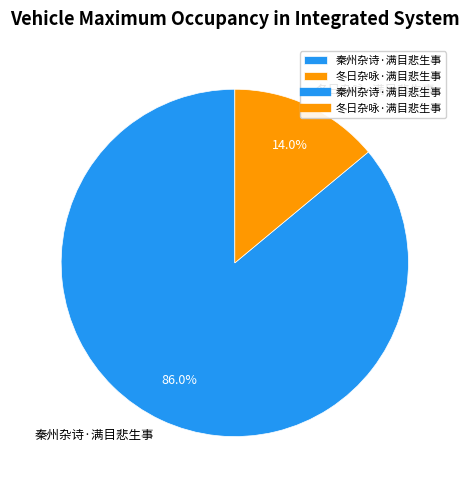

Rank the categories by value from lowest to highest.

冬日杂咏·满目悲生事, 秦州杂诗·满目悲生事